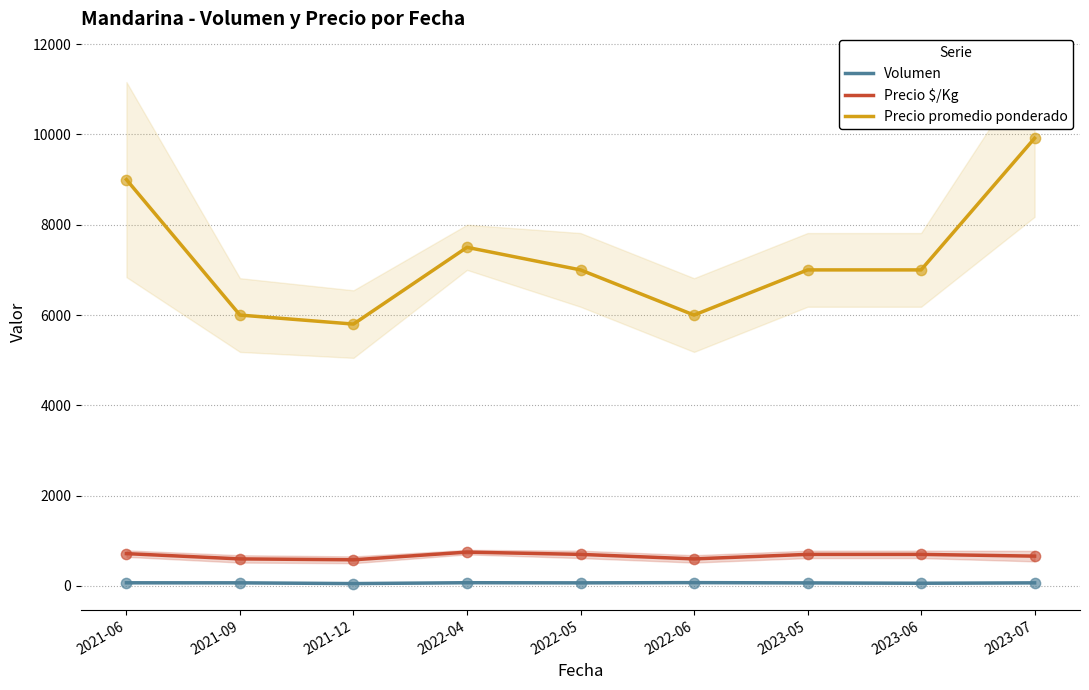

What are all the series names shown in the legend?

Volumen, Precio $/Kg, Precio promedio ponderado